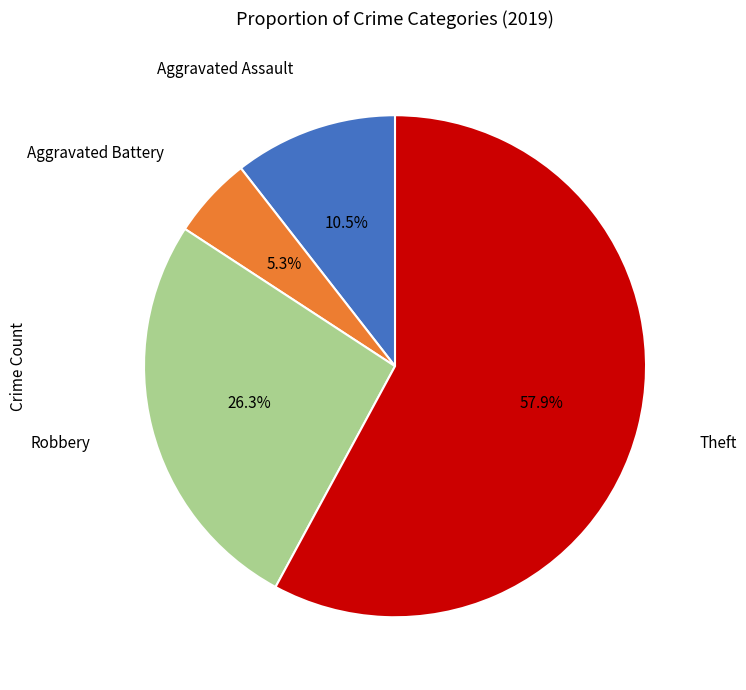

Is there any slice that represents more than half of the pie?

Yes